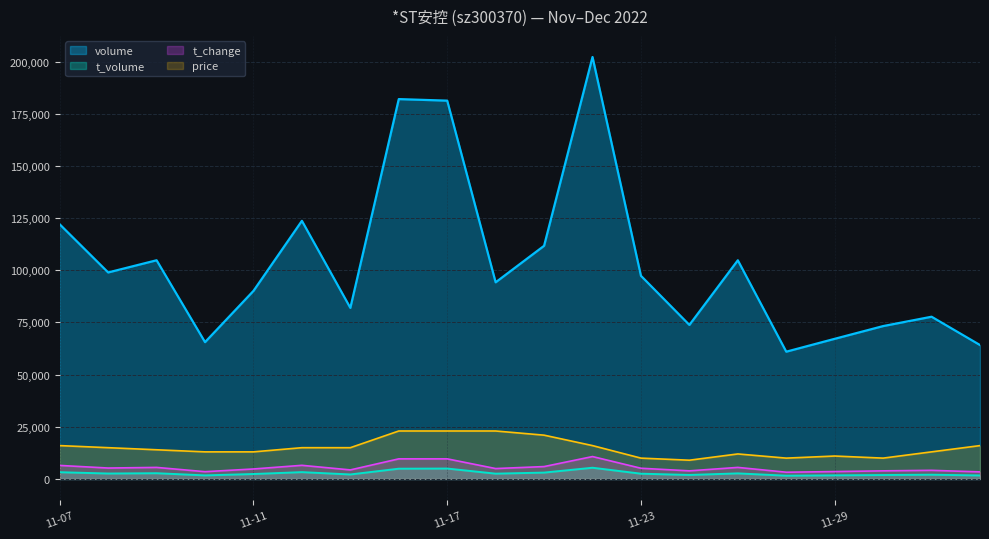

True or false: price and volume cross at least once.

False